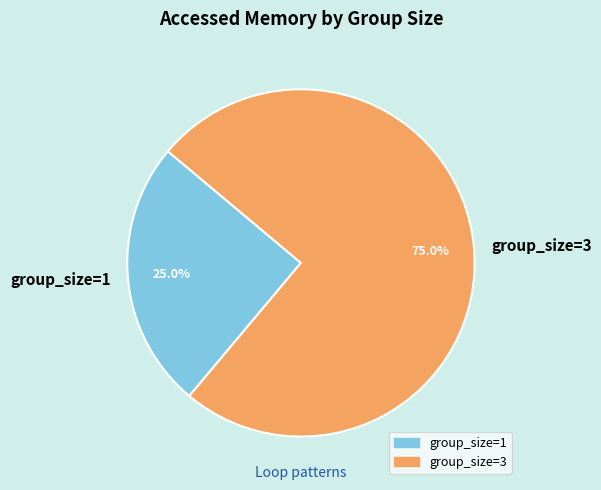

What is the ratio of the value at group_size=3 to the value at group_size=1?

3.0